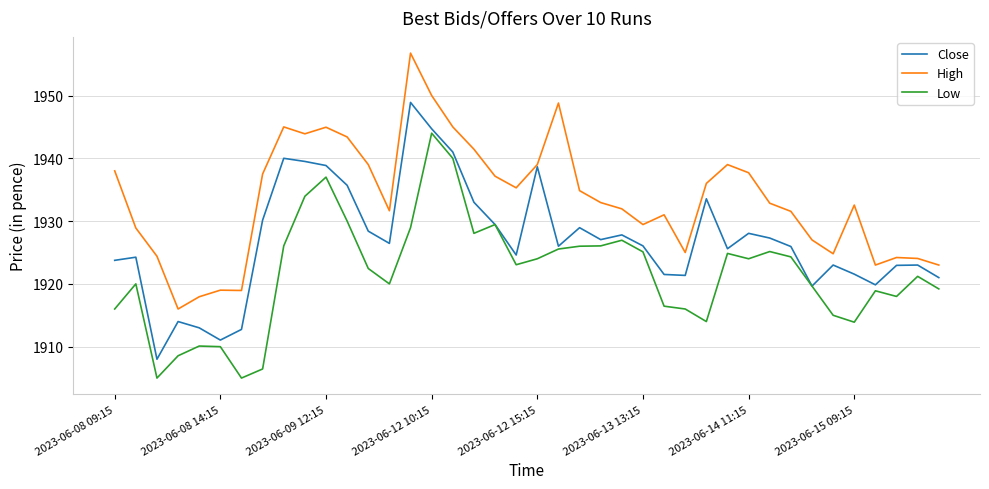

True or false: High and Low cross at least once.

False